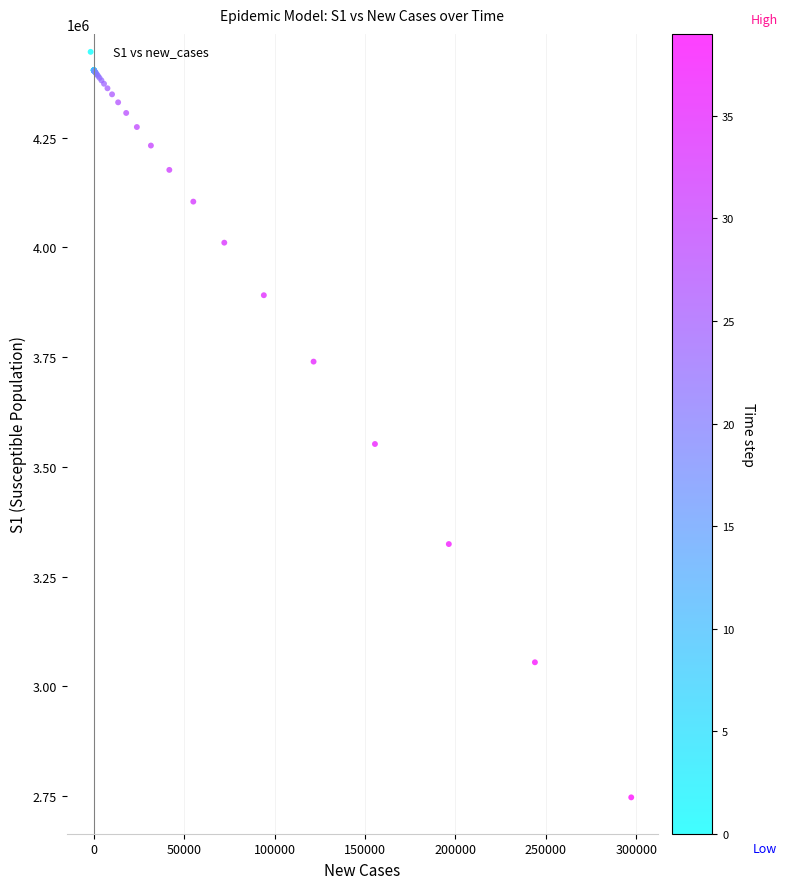

What Y value in the scatter plot is closest to 3575490?

3552255.3